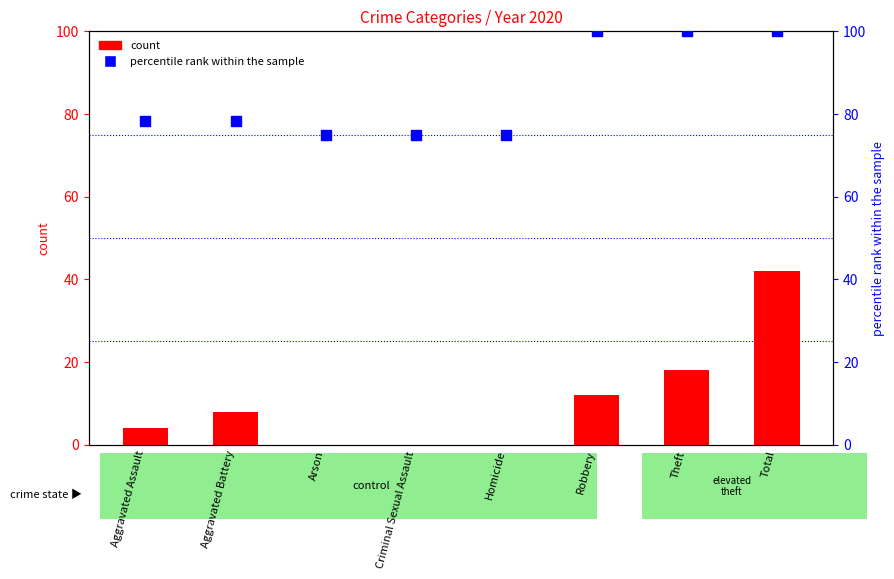

Which series contains the highest Y value?

percentile rank within the sample